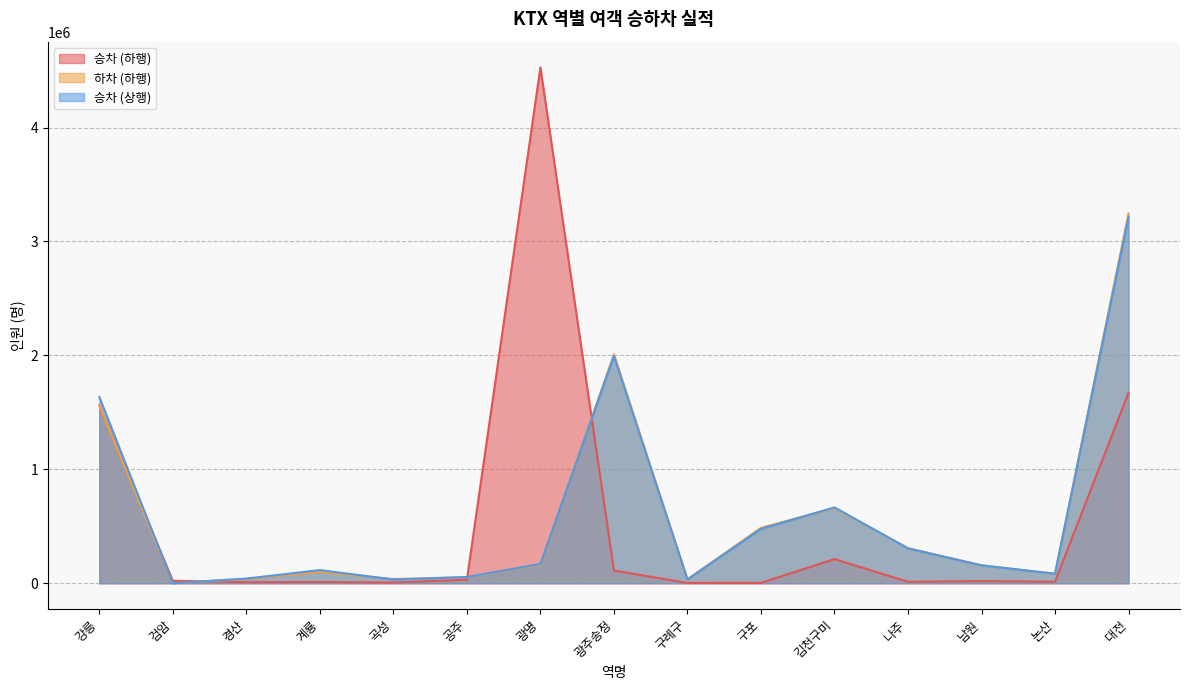

What position from the left is 곡성?

5